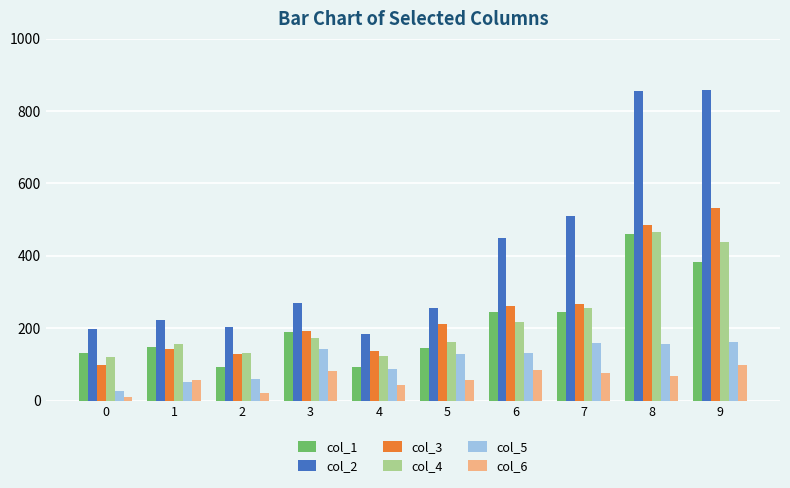

What is the spread (max minus min) of values at 2?

182